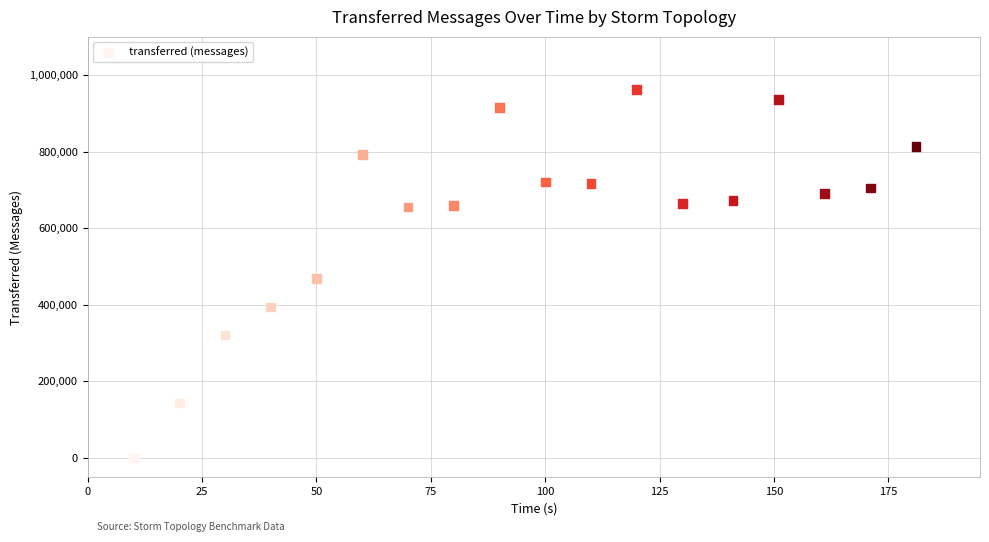

What is the range of Y values (max minus min)?

962940